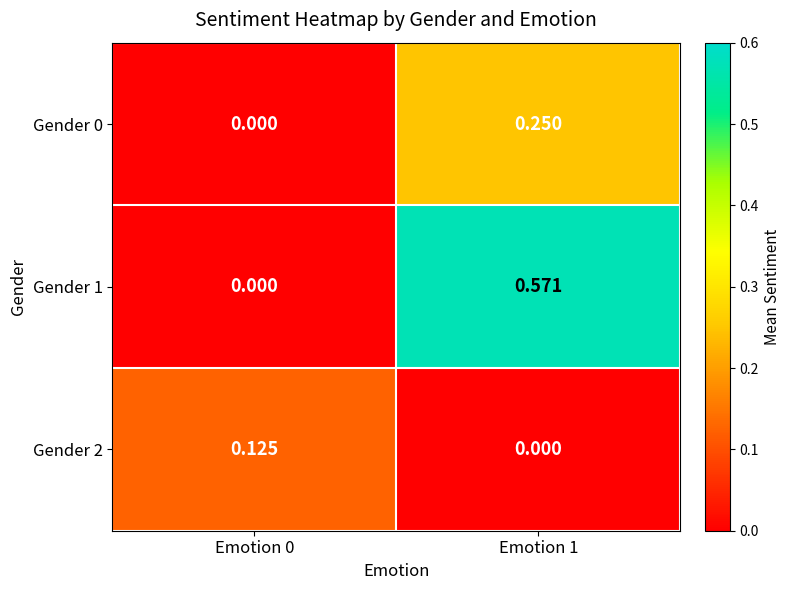

How many positive values does the Gender 0 series have?

1